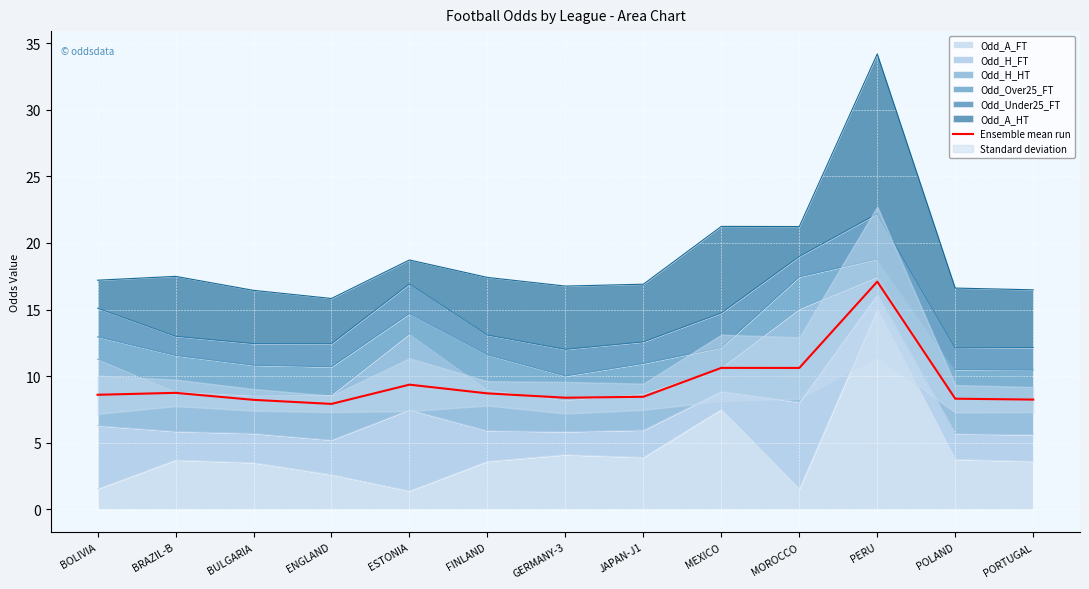

Between ENGLAND and BRAZIL-B, which is larger?

BRAZIL-B